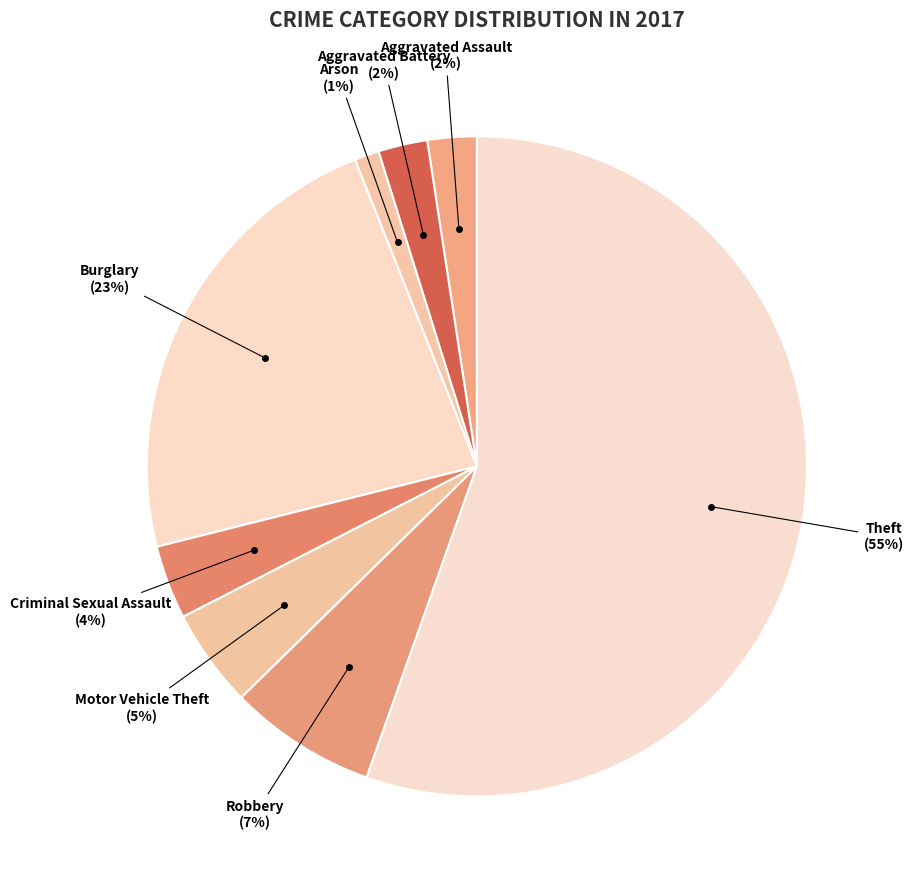

What is the smallest slice in the pie chart?

Arson